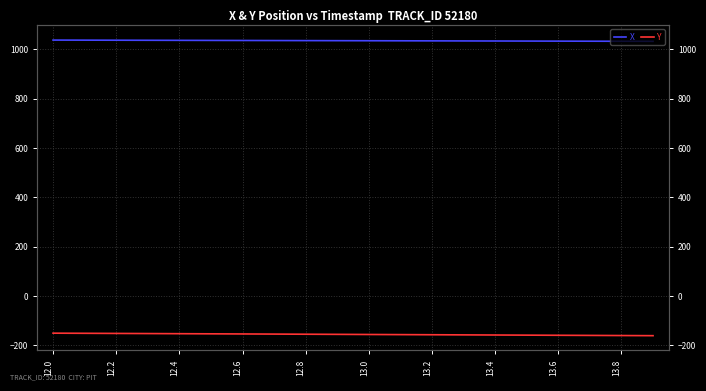

Which series has the largest range (max minus min)?

Y